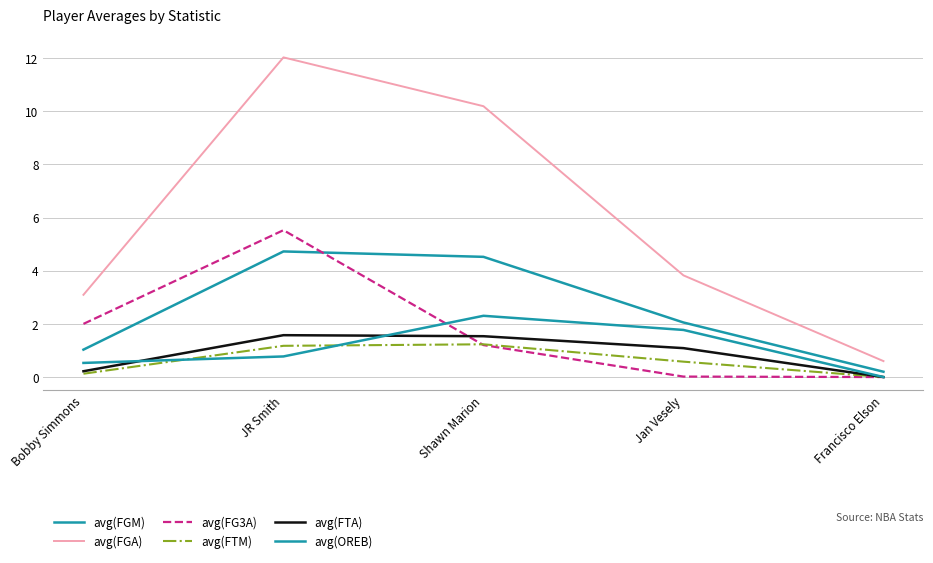

Does the chart display data point markers on the line(s)?

No